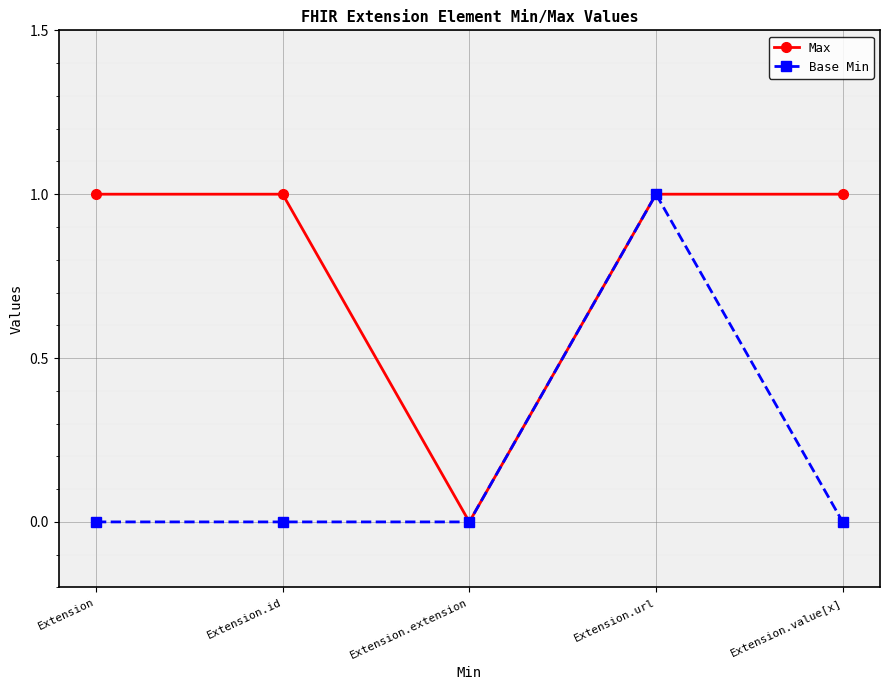

Count the number of categories in the chart.

5